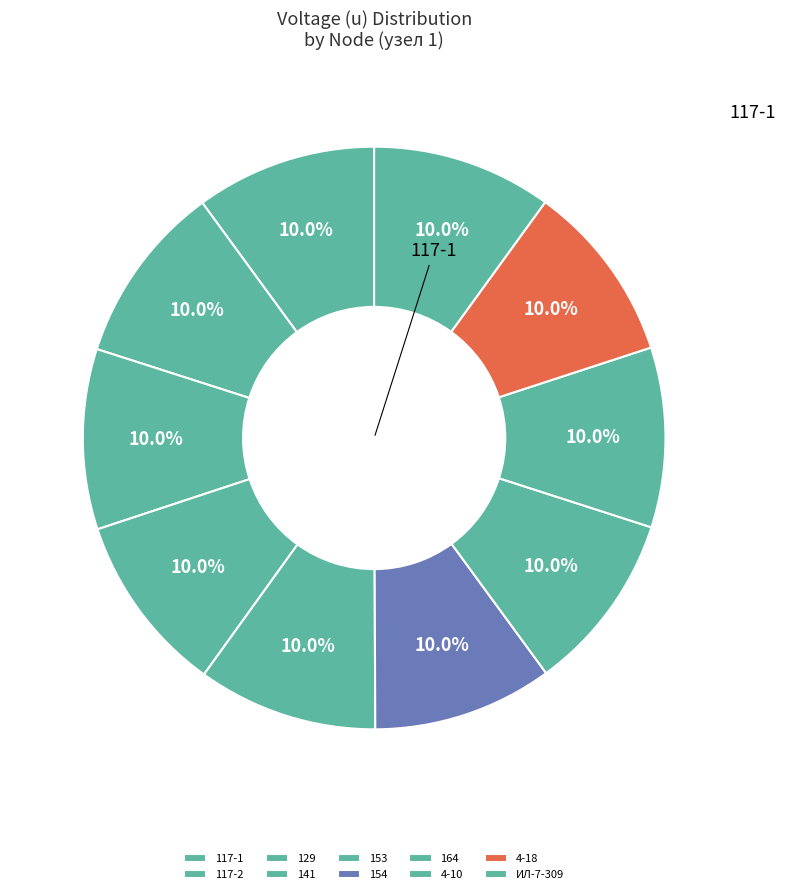

What is the largest slice in the pie chart?

117-1